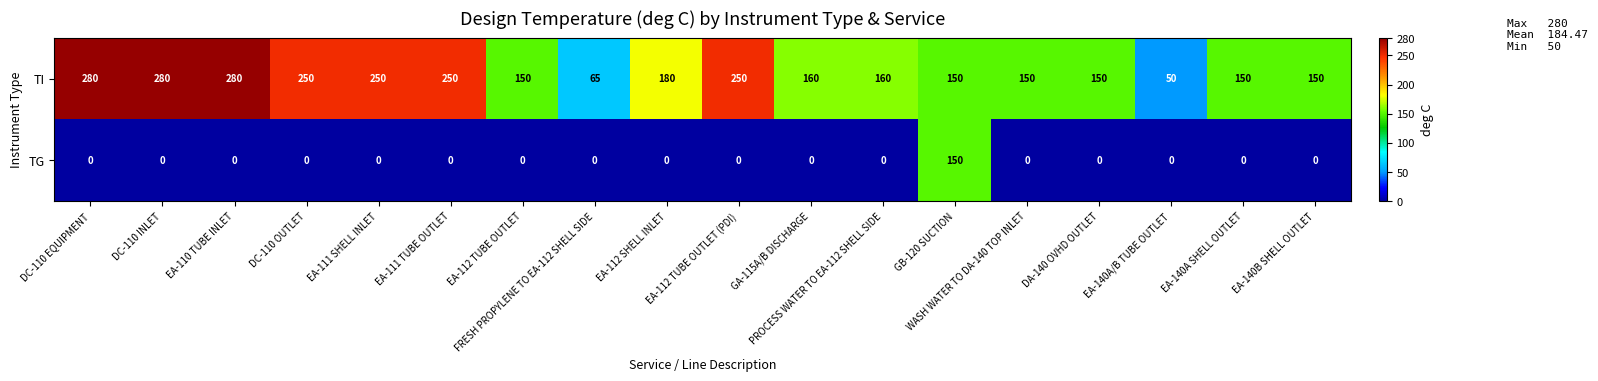

What is the total value across all series at EA-110 TUBE INLET?

280